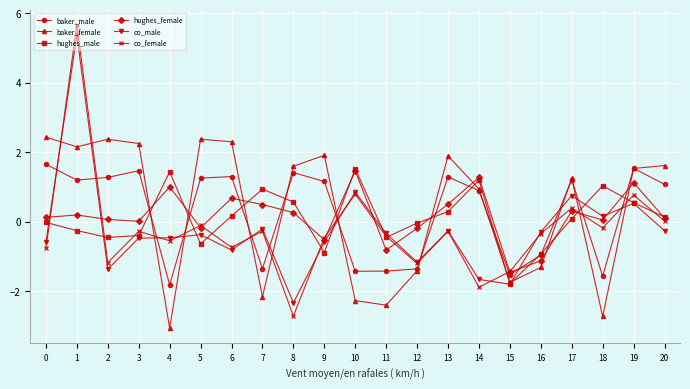

Where is the first local minimum for baker_female?

1